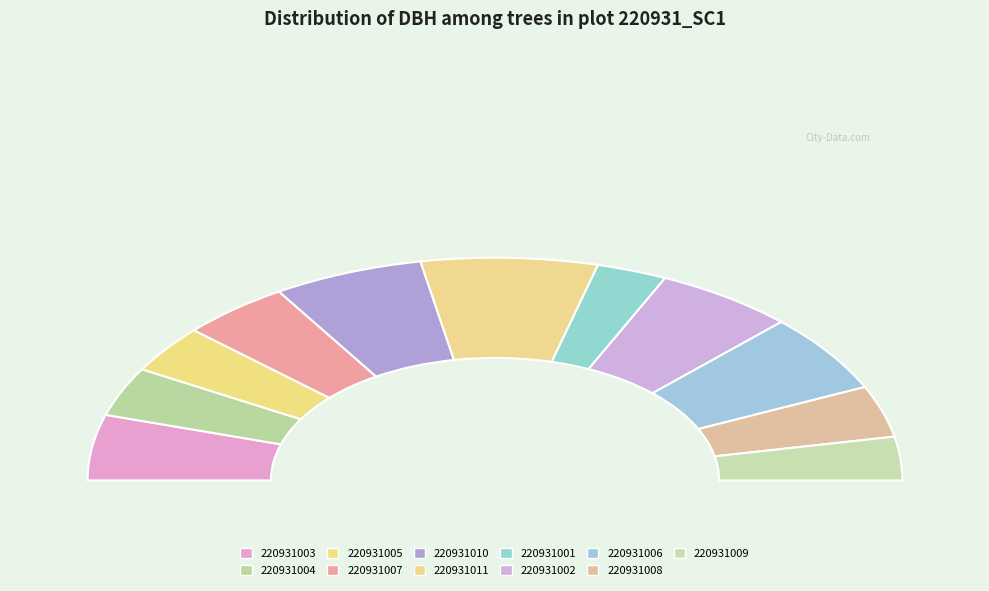

Approximately how many times larger is the value at 220931005 compared to 220931001?

1.2